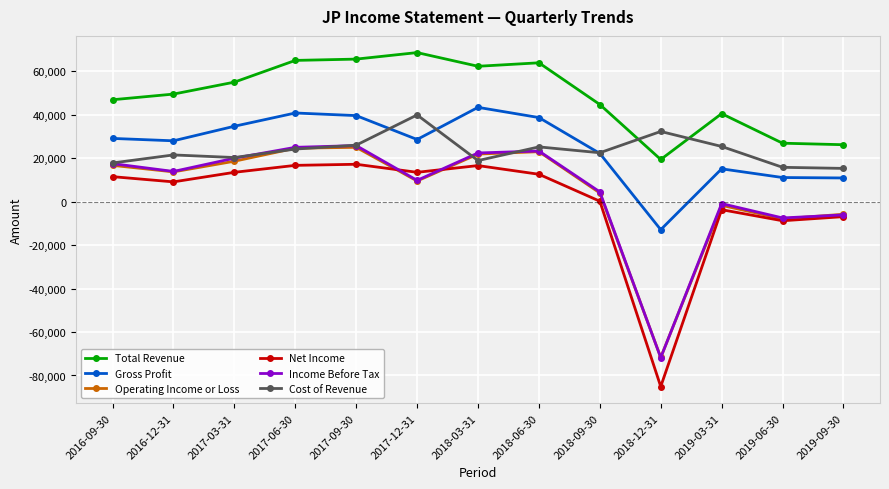

How many lines are shown in the chart?

6